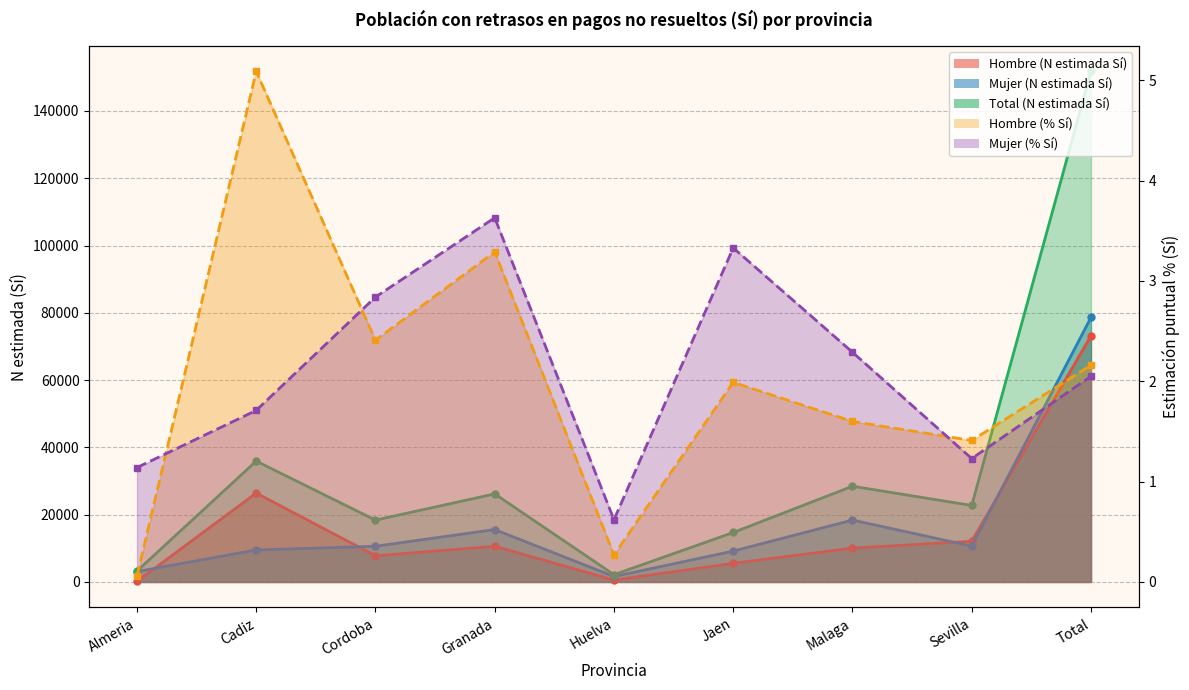

What is the maximum value for Total (N estimada Sí)?

151775.0